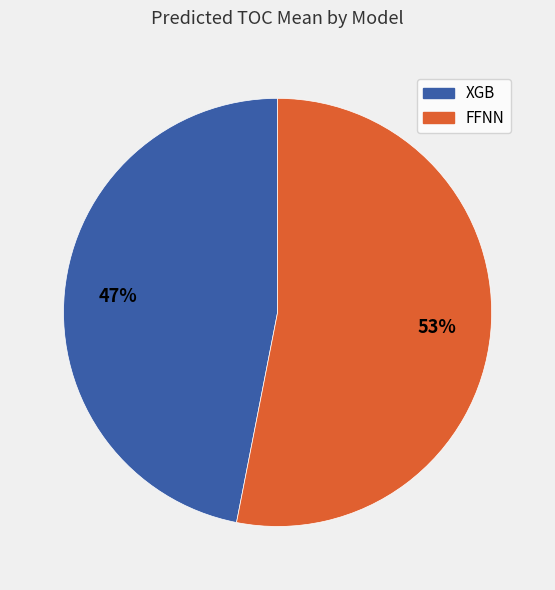

How many segments does this pie chart have?

2